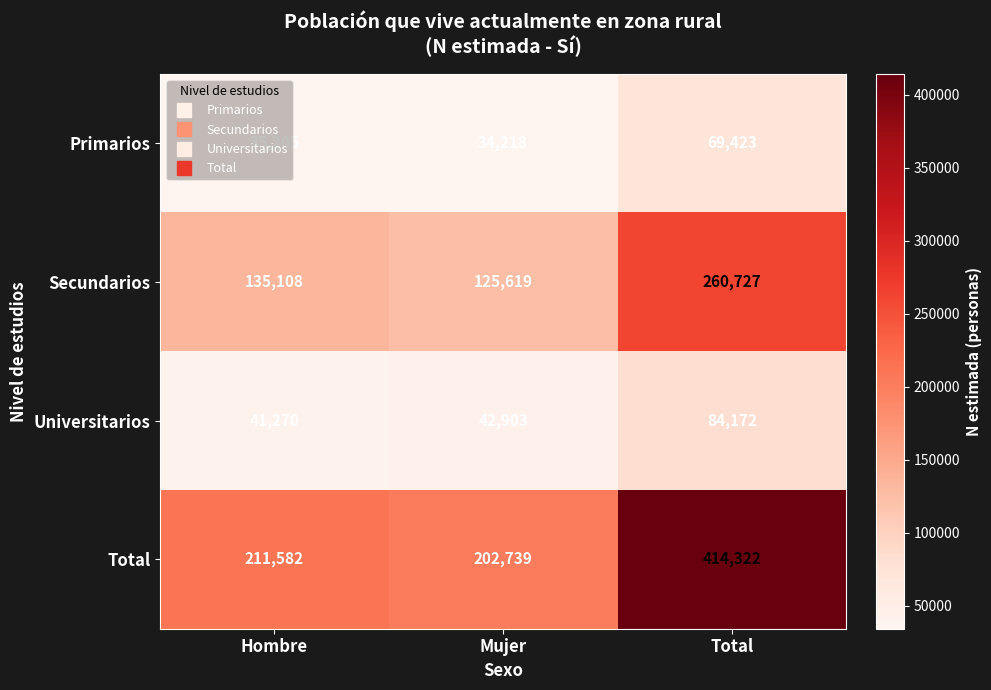

What is the difference between the highest and lowest values at Mujer?

168521